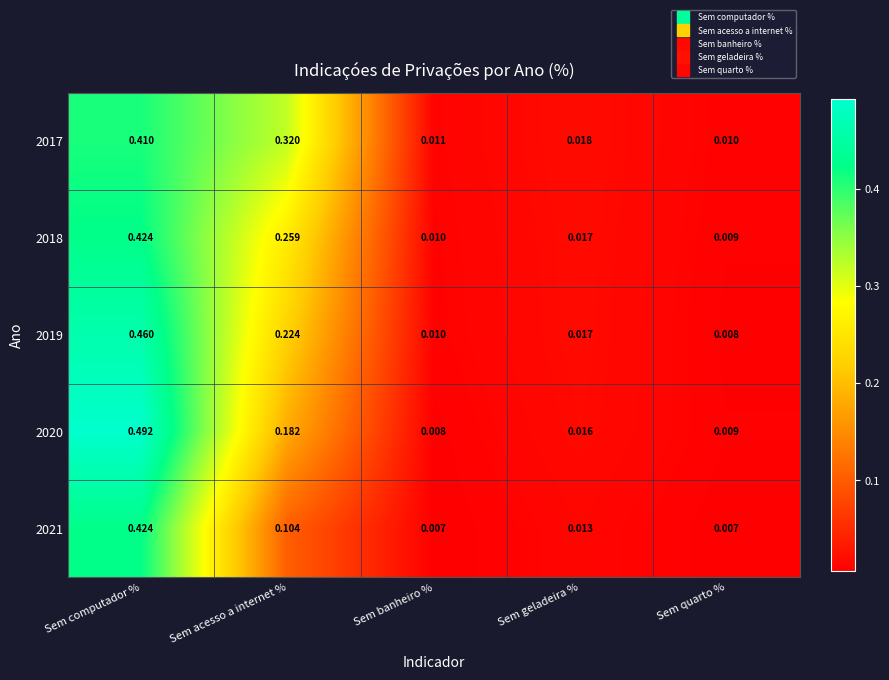

List the labels in order of 2019 value, smallest first.

Sem quarto %, Sem banheiro %, Sem geladeira %, Sem acesso a internet %, Sem computador %